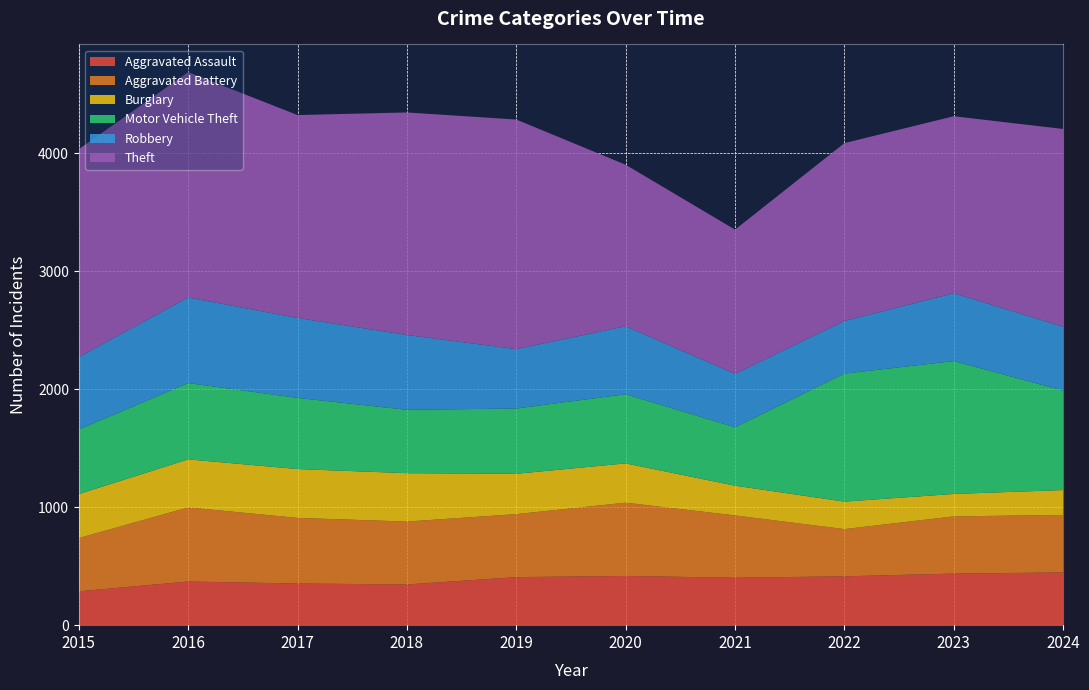

Reading right to left, extract all data points from this chart.

Aggravated Assault: 447	437	414	402	417	407	345	353	370	287
Aggravated Battery: 487	485	400	528	621	534	533	556	628	451
Burglary: 211	190	233	252	333	342	410	414	407	373
Motor Vehicle Theft: 843	1126	1085	495	586	553	537	603	647	547
Robbery: 541	575	446	452	576	503	634	677	725	614
Theft: 1676	1500	1507	1223	1369	1946	1886	1720	1910	1762